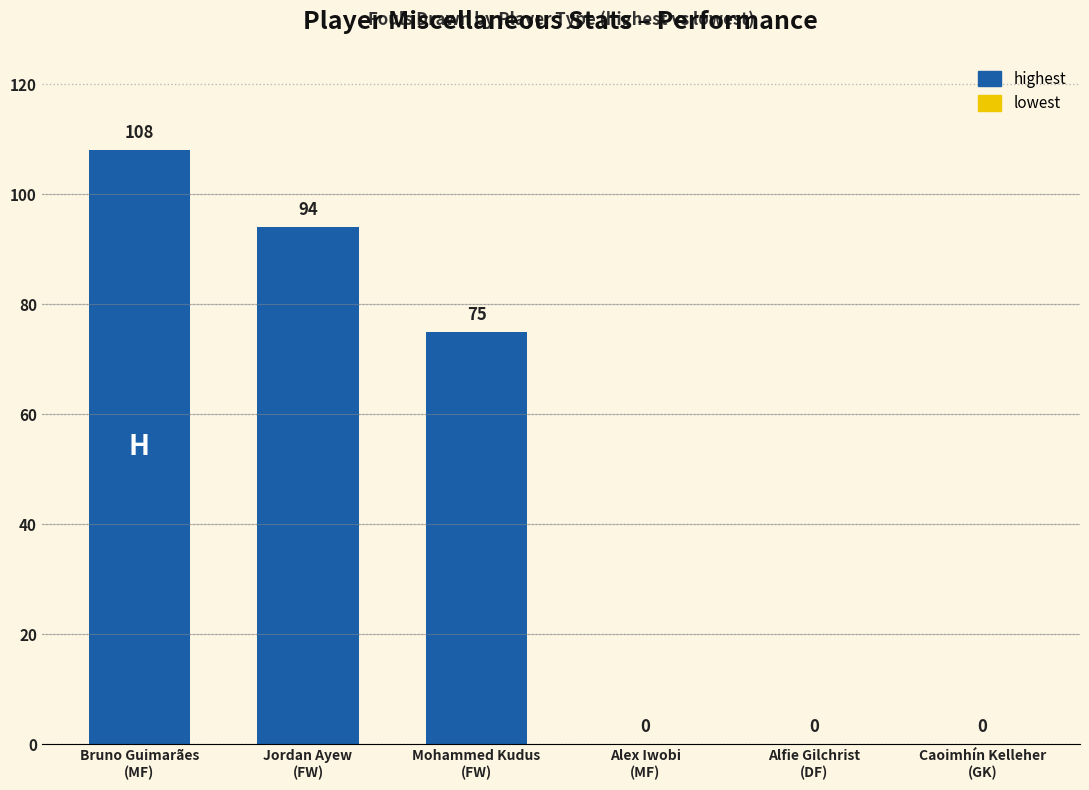

At which label does highest first exceed 94?

Bruno Guimarães (MF)